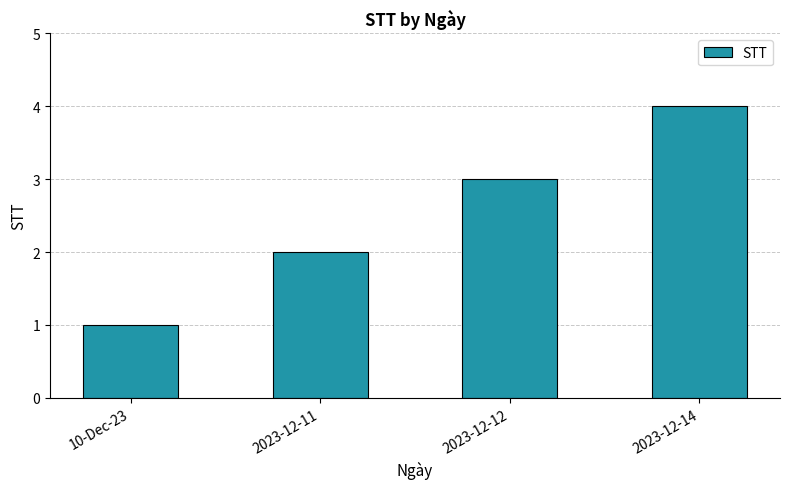

Reading left to right, what are all the values shown in this chart?

1	2	3	4